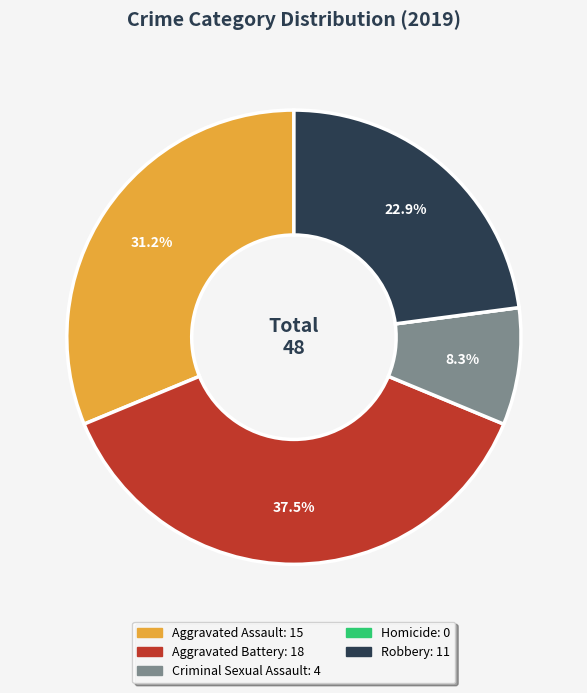

Is there a majority slice in this chart?

No